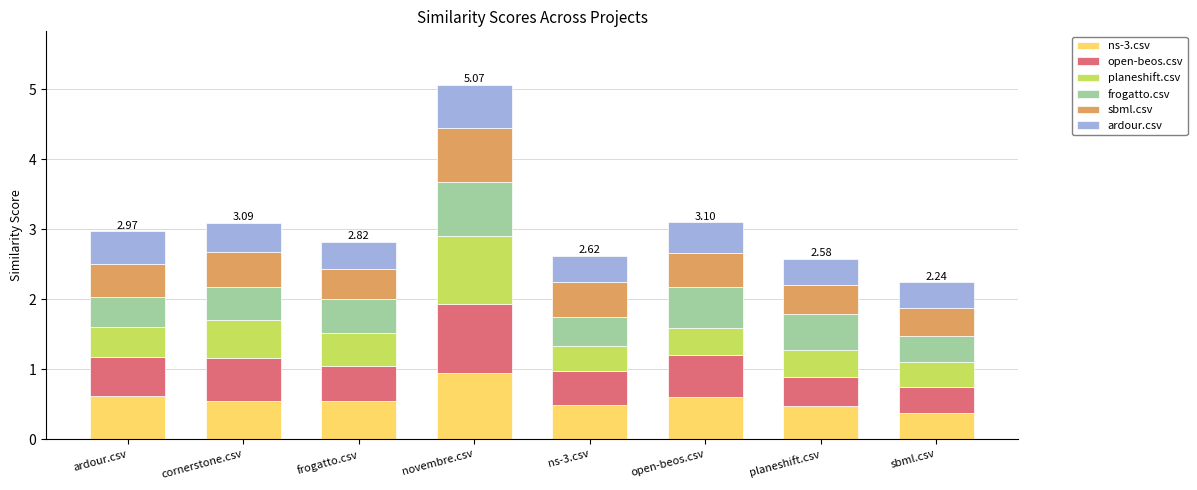

What is the total value across all series at open-beos.csv?

3.1